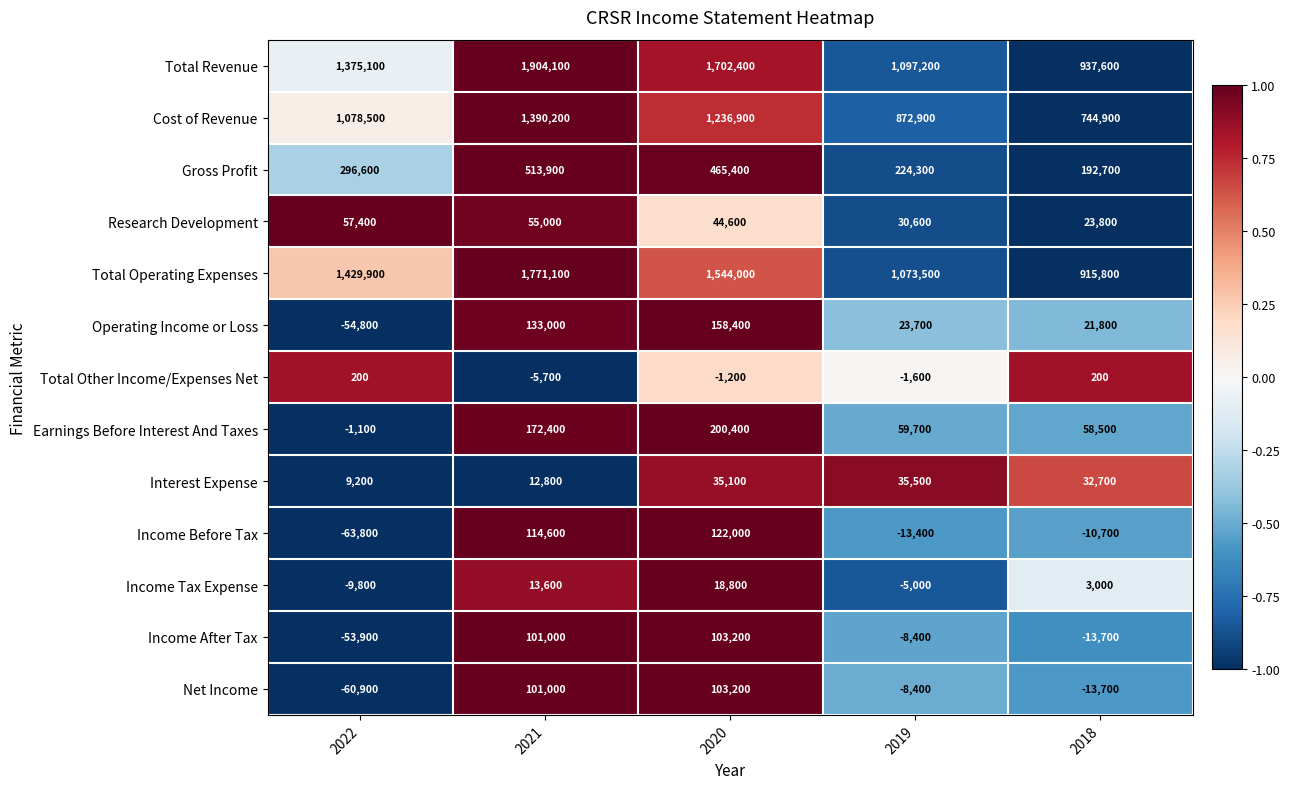

What is the sum of all Income Tax Expense values?

20600